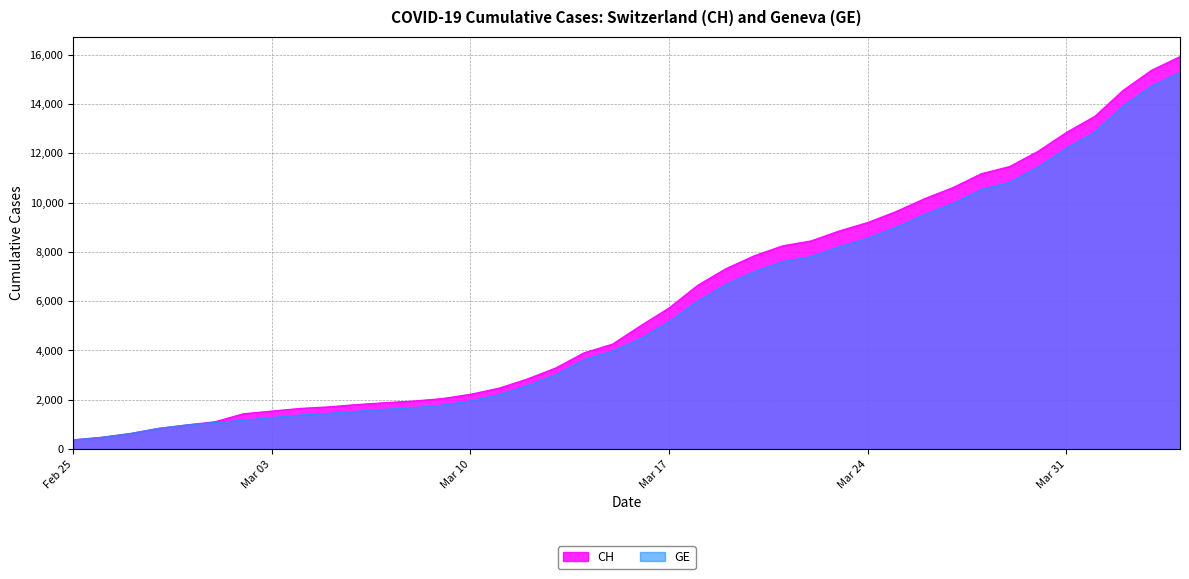

At which label does GE reach its peak?

2020-04-04